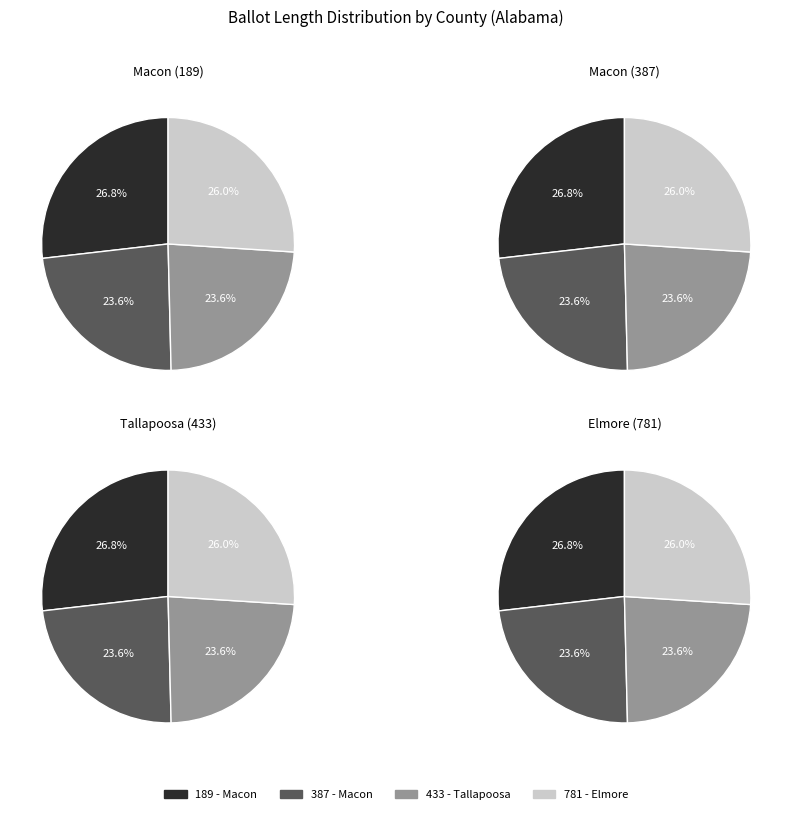

To the nearest percent, what is the difference between the 189 and 781 slice percentages?

1%